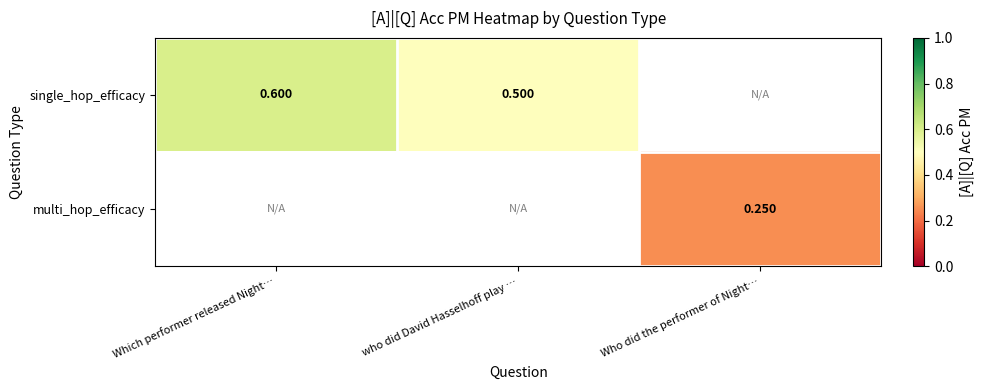

Is it true that single_hop_efficacy equals 0.5 at who did David Hasselhoff play …?

True